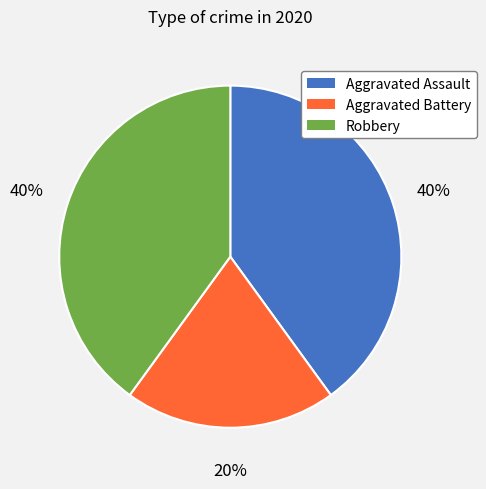

How many slices are in this pie chart?

3